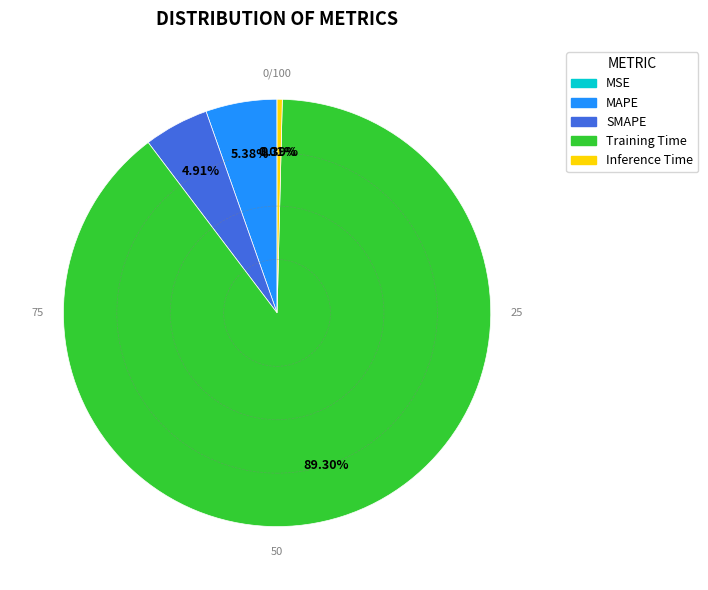

Which slice is the largest?

Training Time